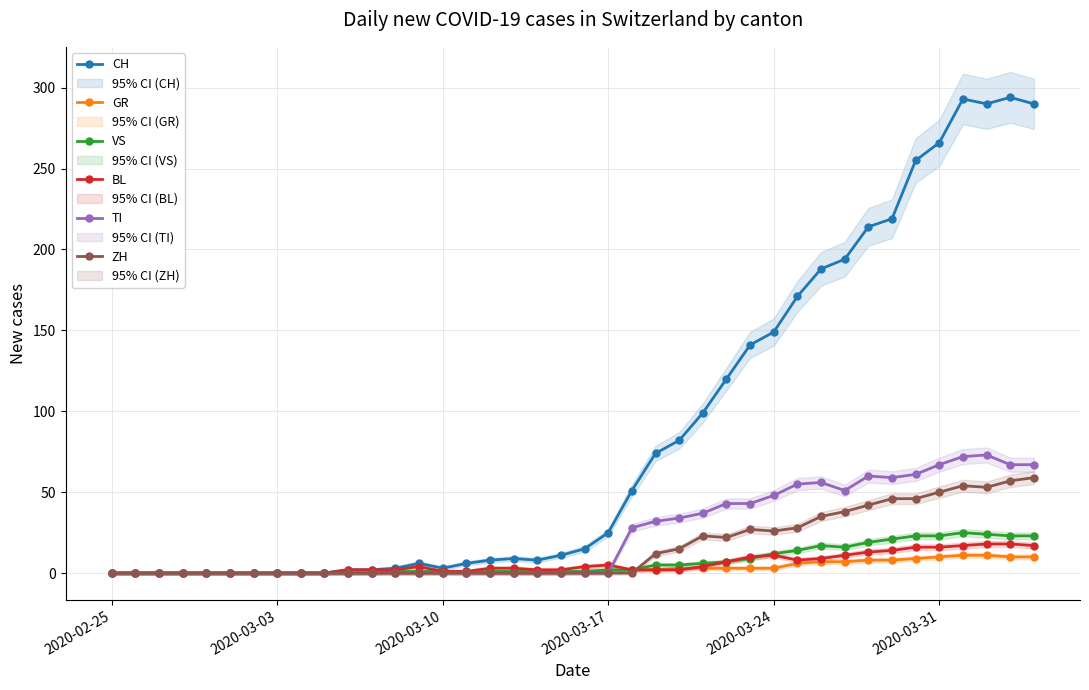

What is the difference between the maximum and second lowest values in the GR series?

11